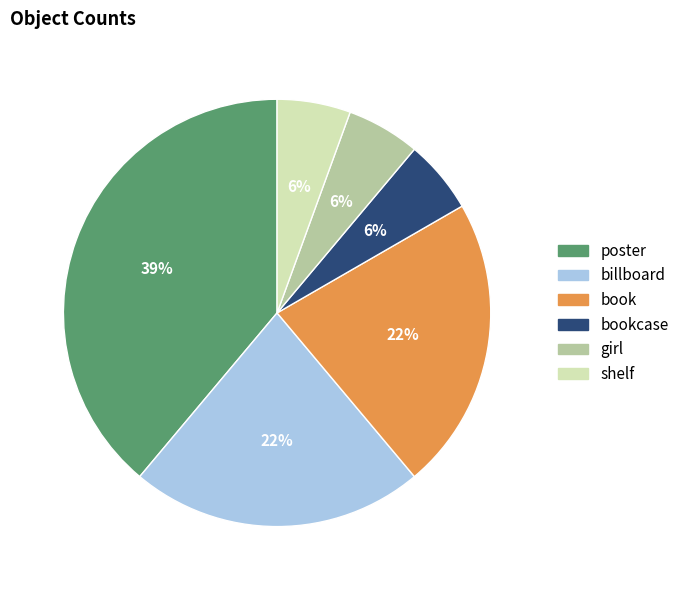

Is there a majority slice in this chart?

No